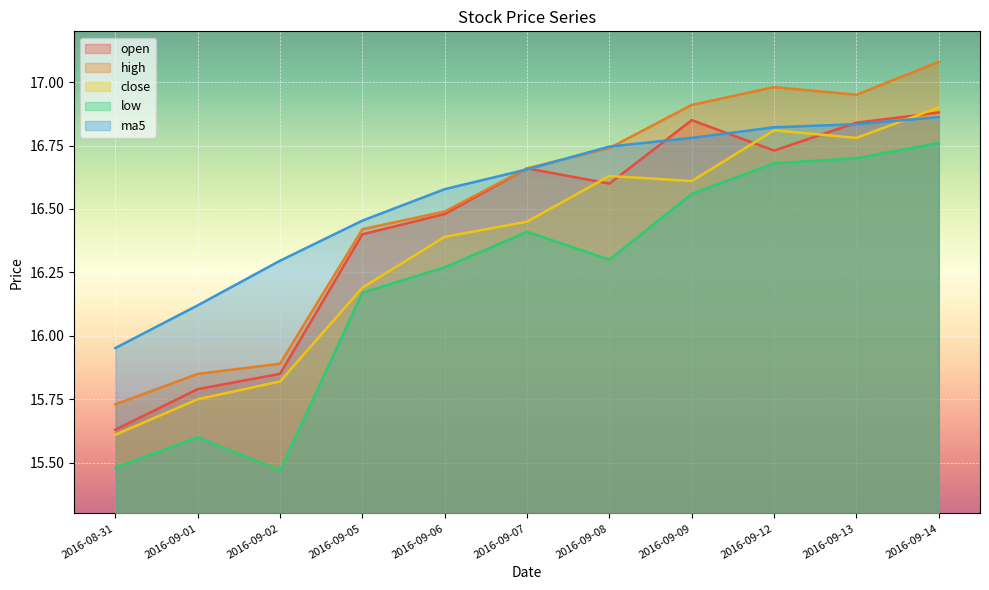

What is the highest value of the close series?

16.9